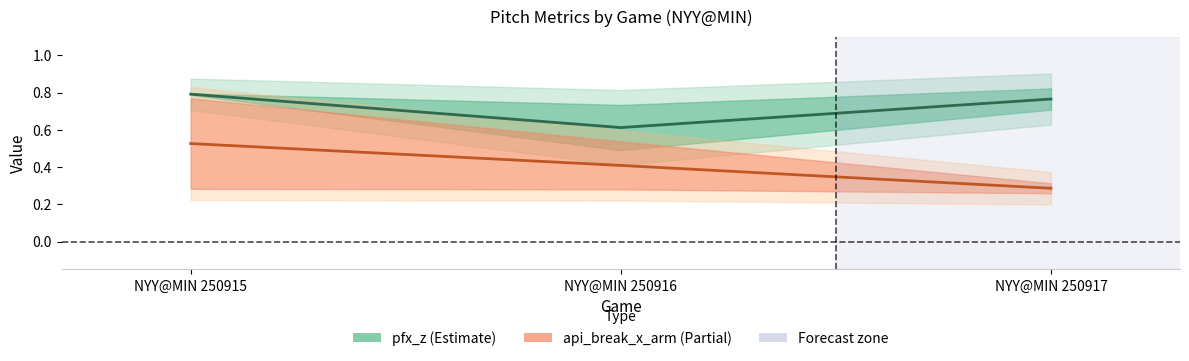

Which series has the widest spread of values?

api_break_x_arm mid